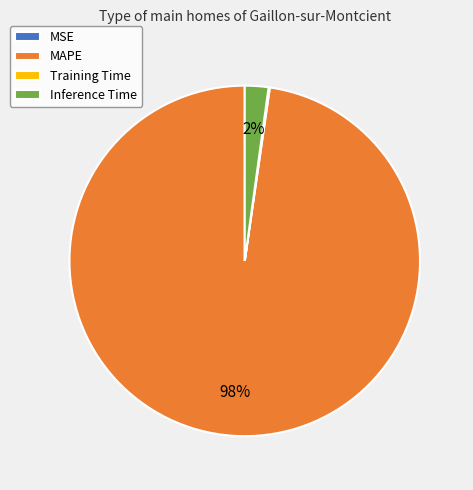

Which category has the biggest portion of the pie?

MAPE